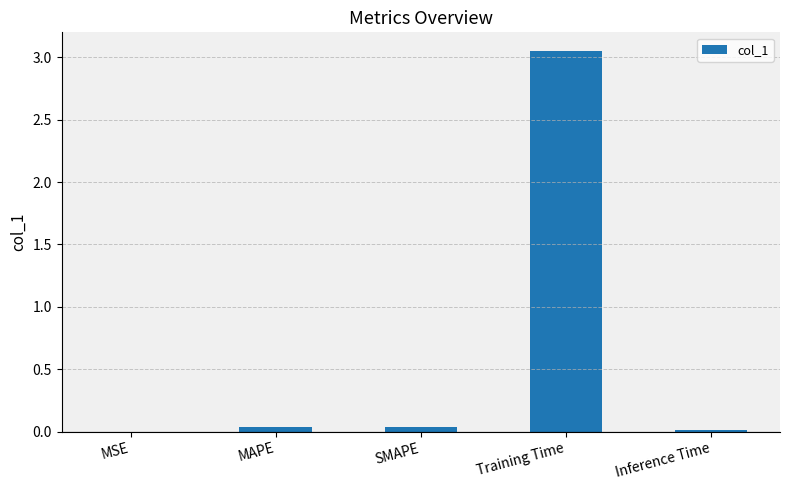

Which has a higher value, Training Time or Inference Time?

Training Time